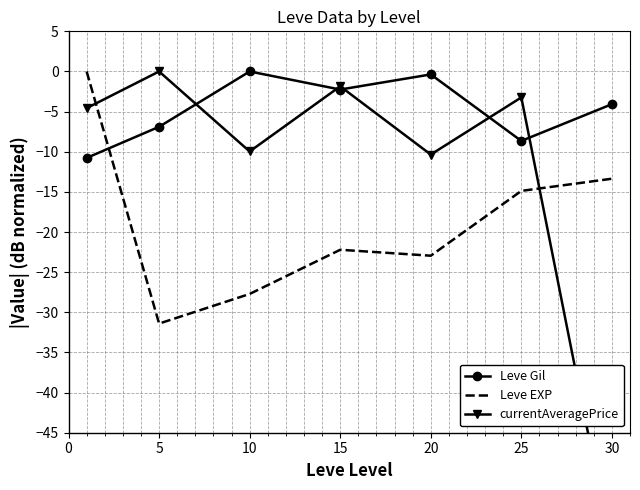

Reading left to right, what are all the values shown in this chart?

Leve Gil: -10.8	-6.9	0.0	-2.3	-0.4	-8.7	-4.1
Leve EXP: 0.0	-31.4	-27.7	-22.2	-22.9	-14.9	-13.4
currentAveragePrice: -4.6	0.0	-10.0	-1.9	-10.3	-3.2	-60.0